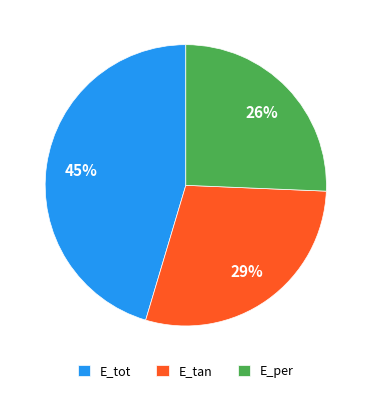

Count the number of slices in the pie.

3